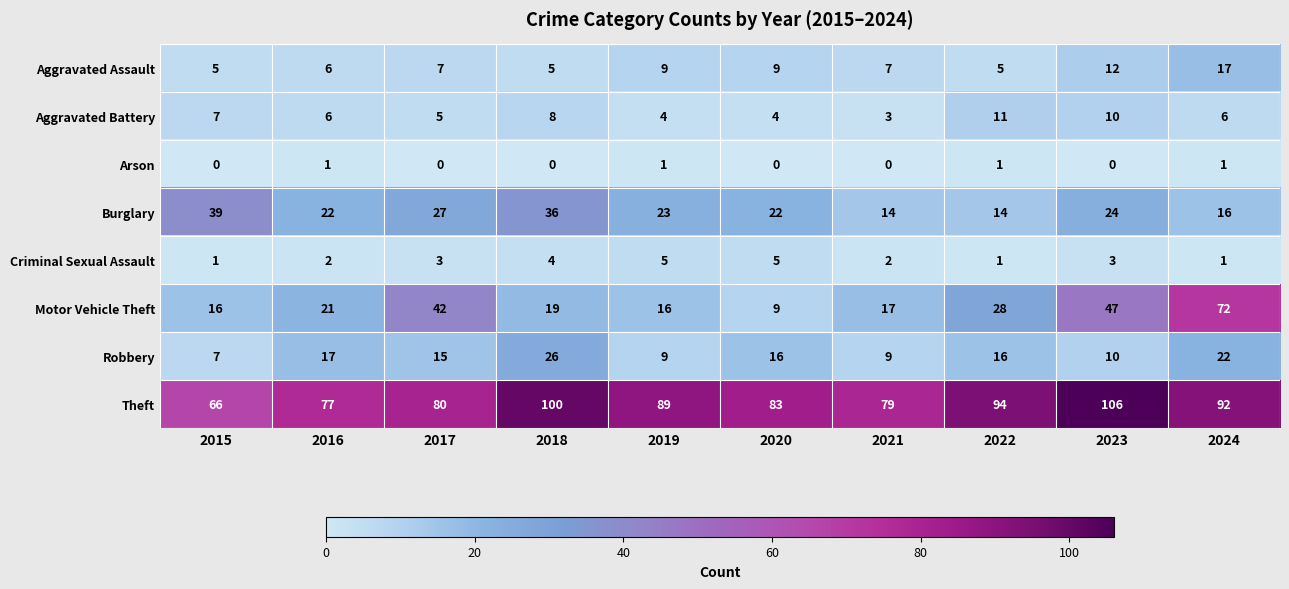

At which category is the sum across all series the highest?

2024